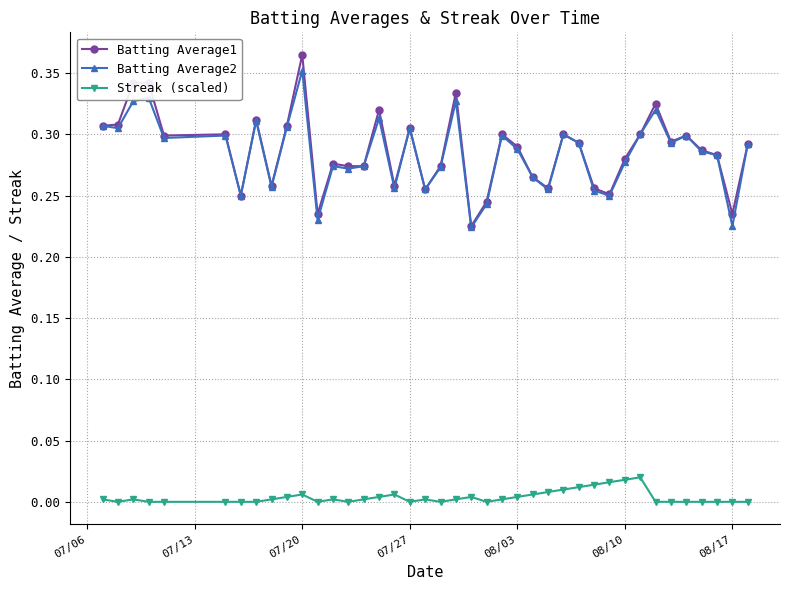

Count the number of categories in the chart.

40